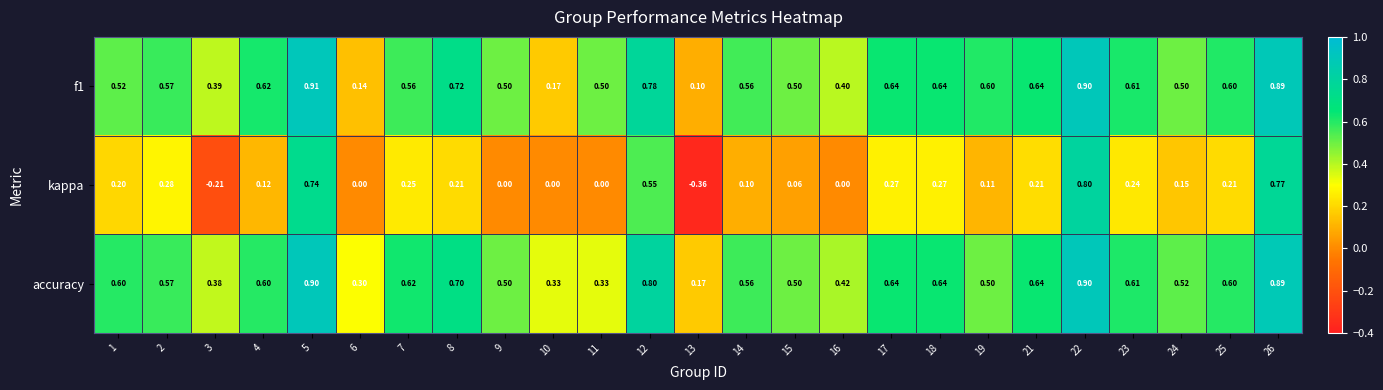

Which series has the largest total across all categories?

accuracy